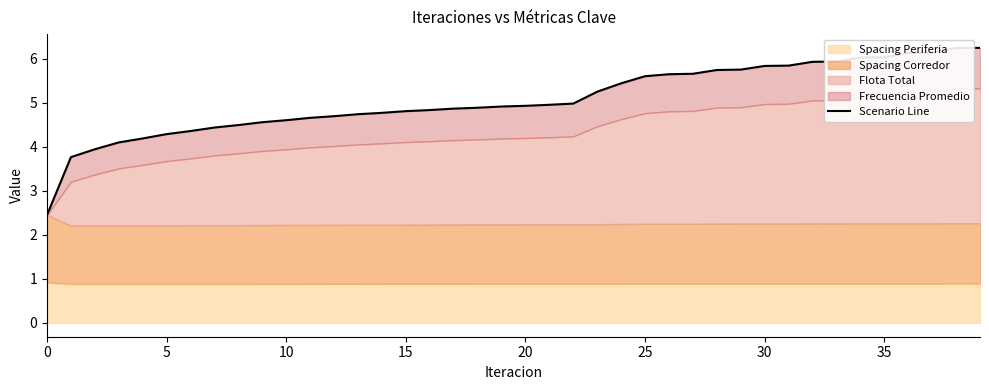

What is the smallest value displayed?

2.5